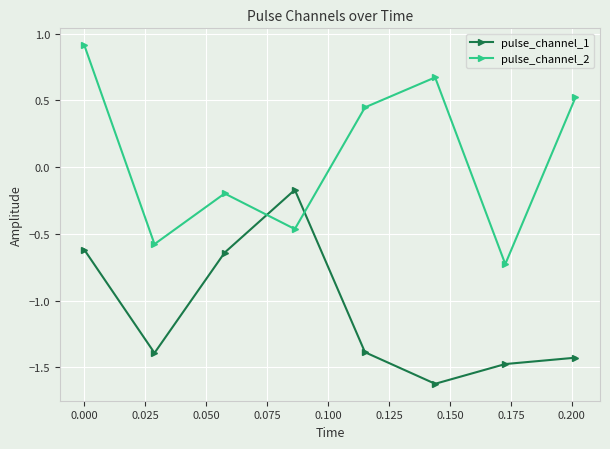

Count the pulse_channel_1 values in the range -1 to 0.

3